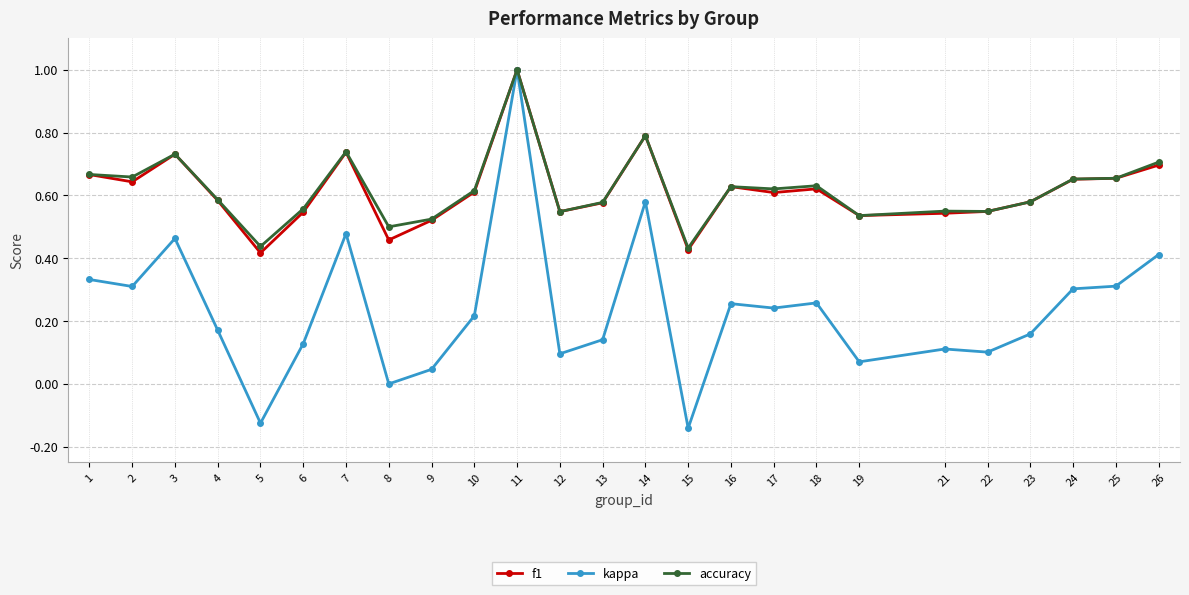

The value of accuracy at 14 is 0.8. True or false?

True